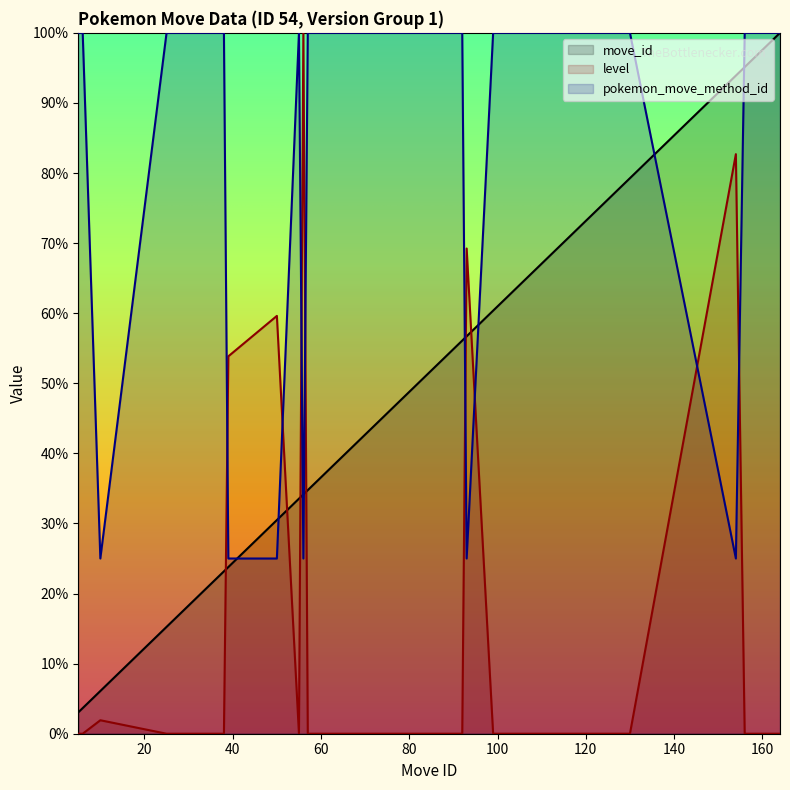

What is the spread (max minus min) of values at 117?

100.0